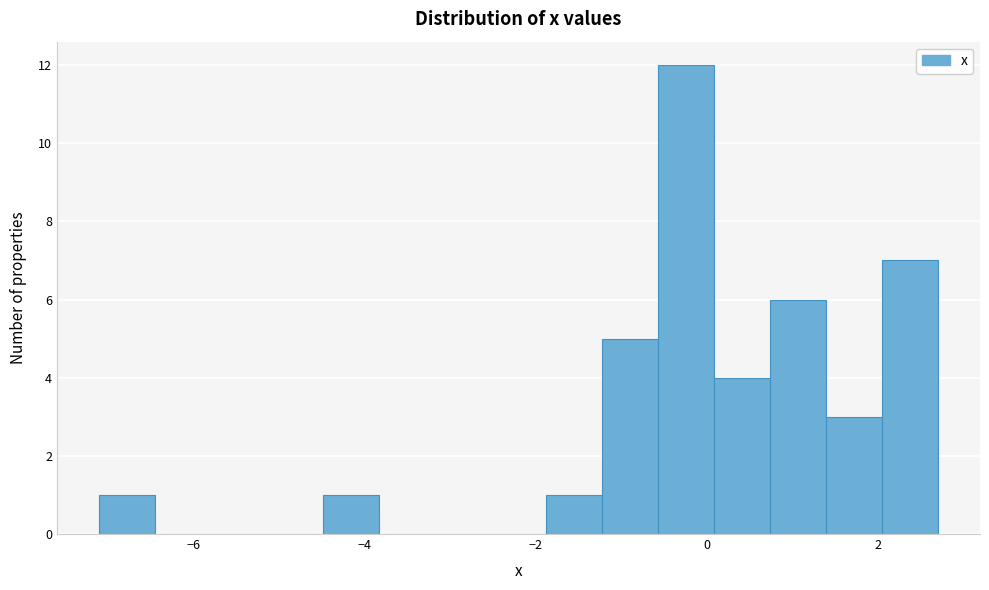

Around what value on the x-axis is the tallest bar? Give the approximate position of its centre, as read against the axis.

-0.2